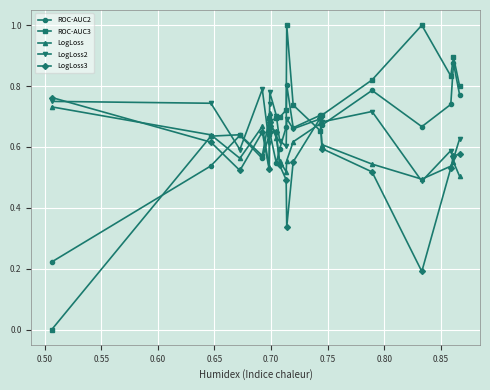

What is the difference between the maximum and minimum values in the ROC-AUC3 series?

1.0